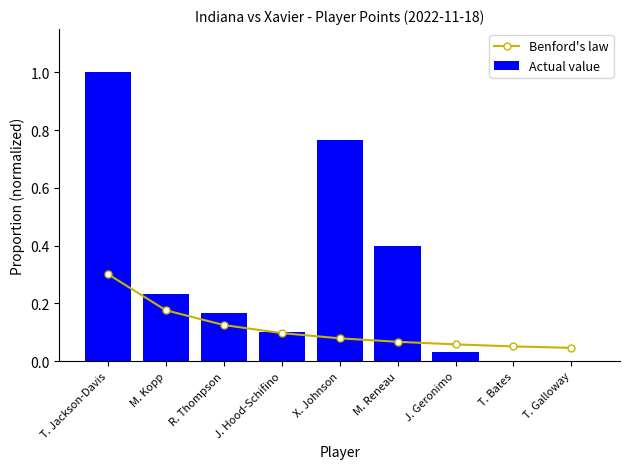

What is the sum of all Benford's law values?

1.0